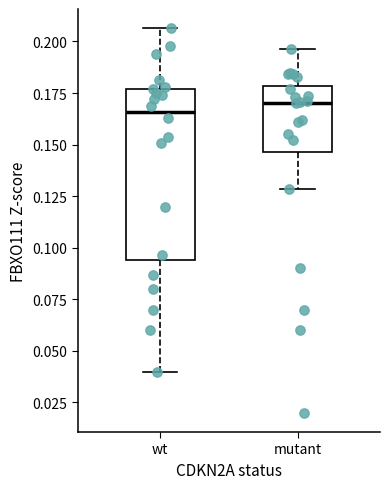

Reading left to right, transcribe this box plot: for each box, give where its median line is, the range the box spans, and where its two whiskers end, as read against the y-axis. The values are not printed on the chart, so give them approximately, as read against the axis.

wt: median 0.165, box 0.095 to 0.175, whiskers 0.040 to 0.205
mutant: median 0.170, box 0.145 to 0.180, whiskers 0.130 to 0.195